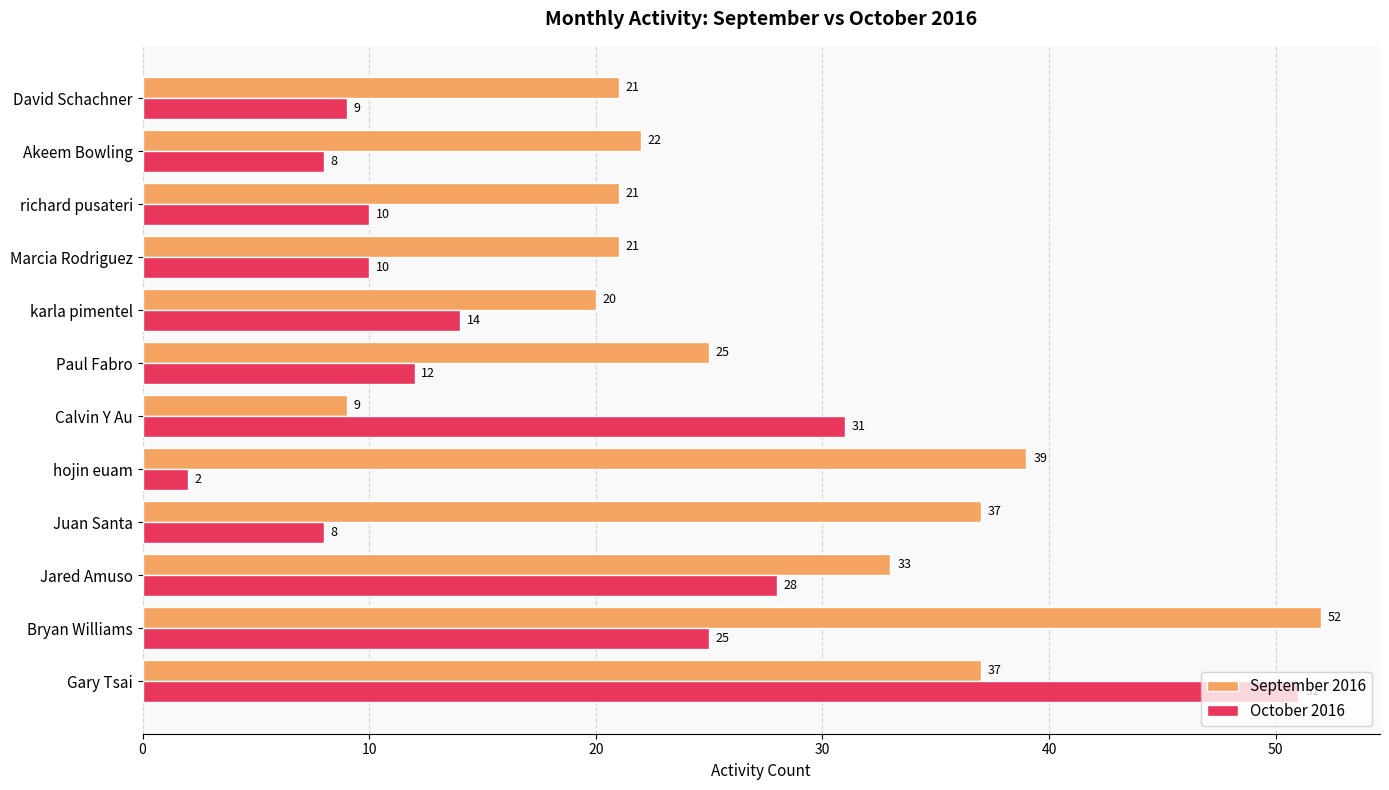

Where is October 2016 nearest to the value 26?

Bryan Williams